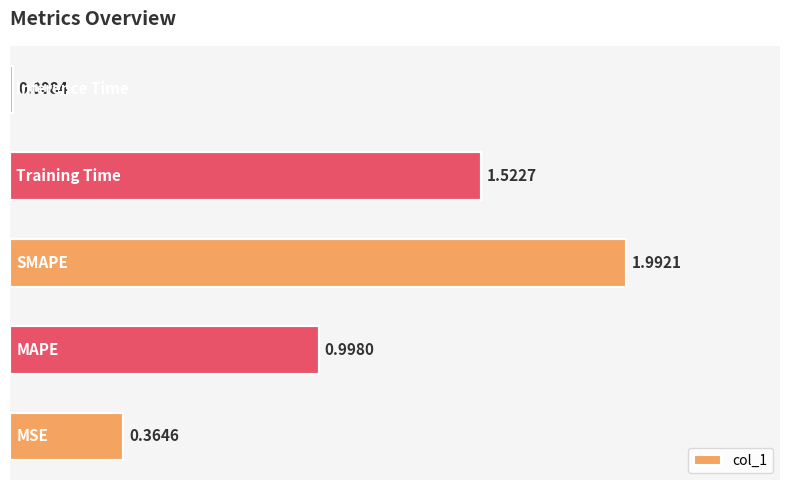

What is the sum of all values?

4.9